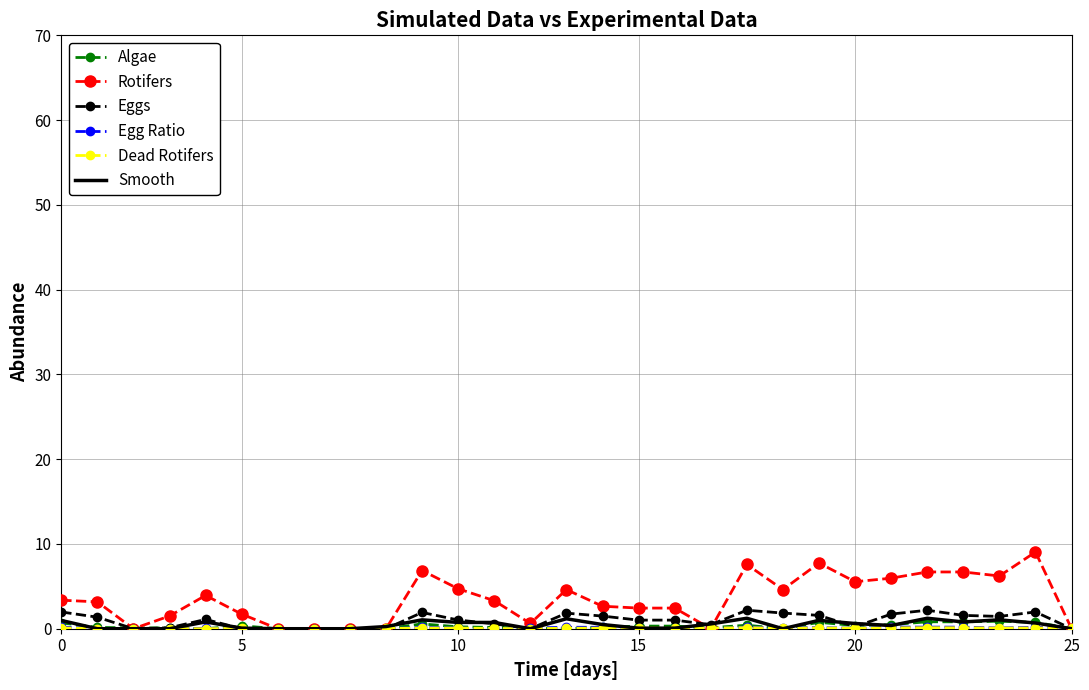

Which series has the largest range (max minus min)?

Rotifers